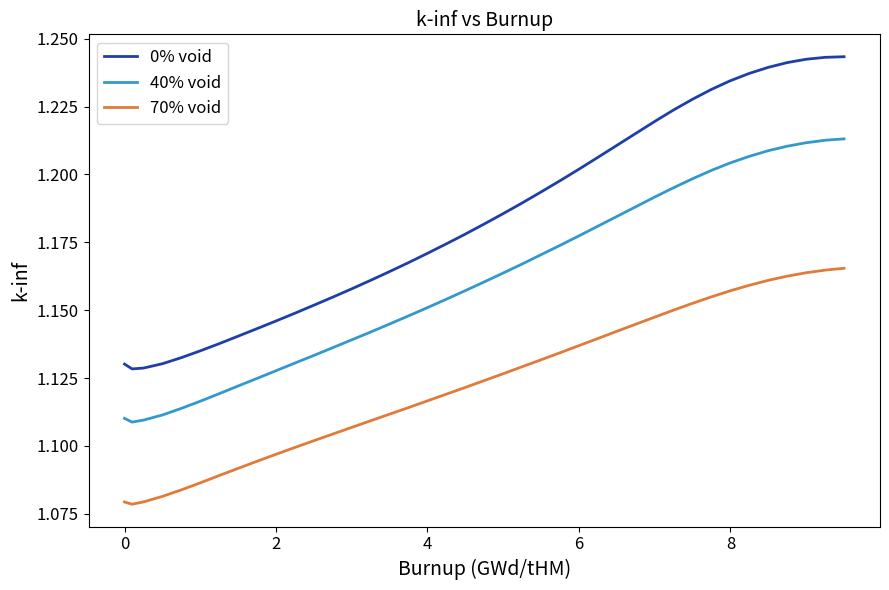

True or false: 70% void and 40% void intersect in this chart.

False